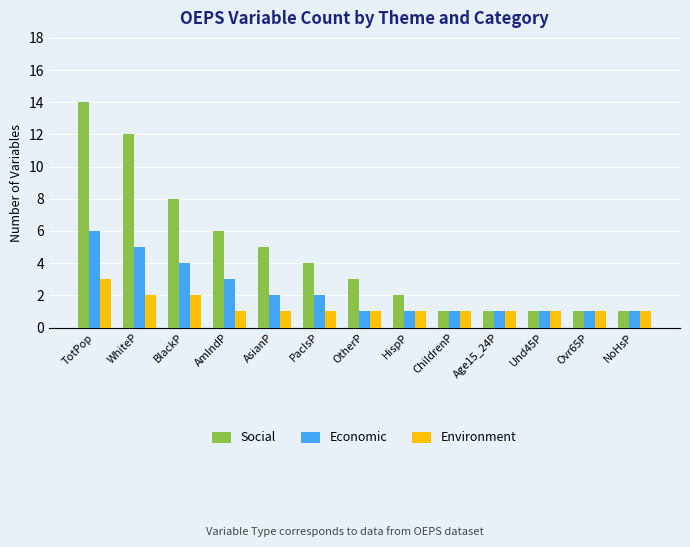

What is the minimum value for Social?

1